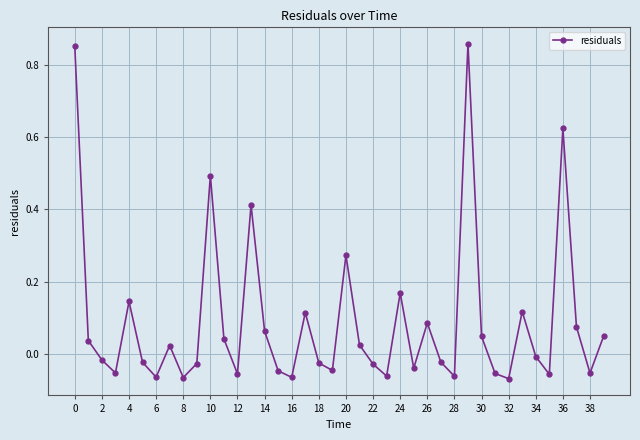

How many lines are shown in the chart?

1